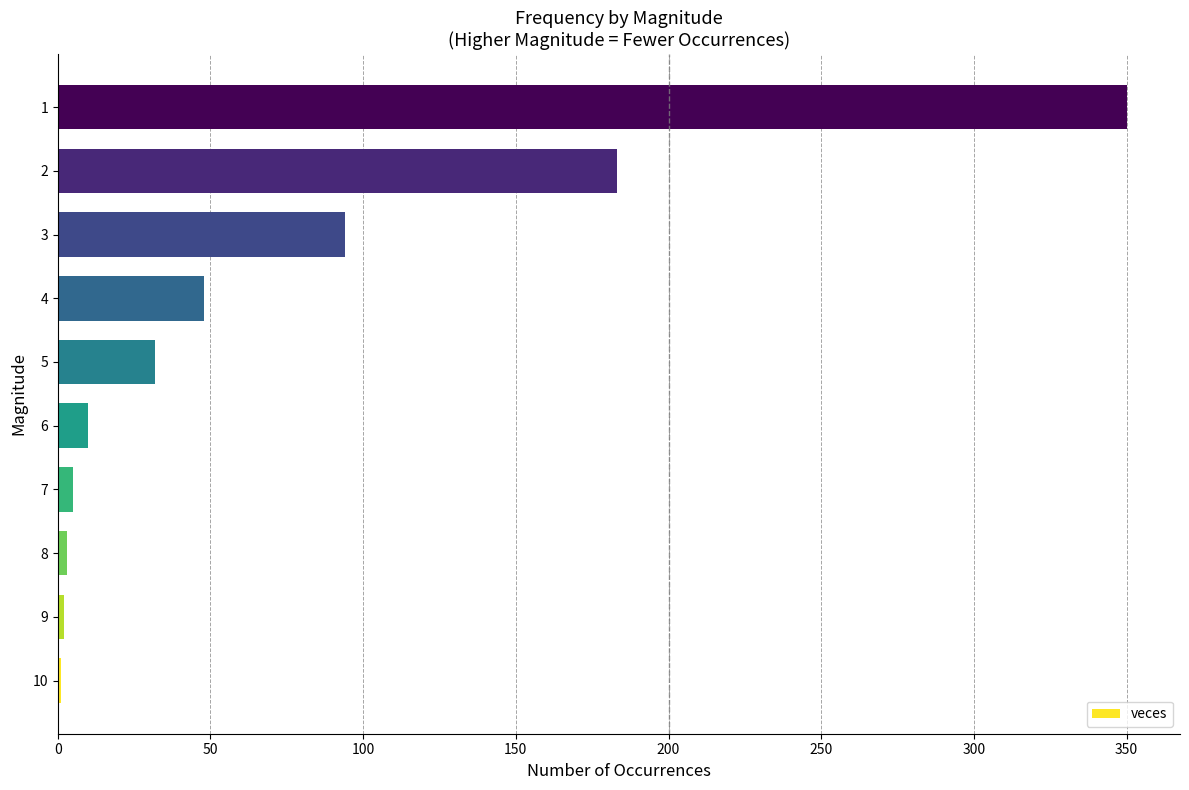

The value at 3 is 134. True or false?

False